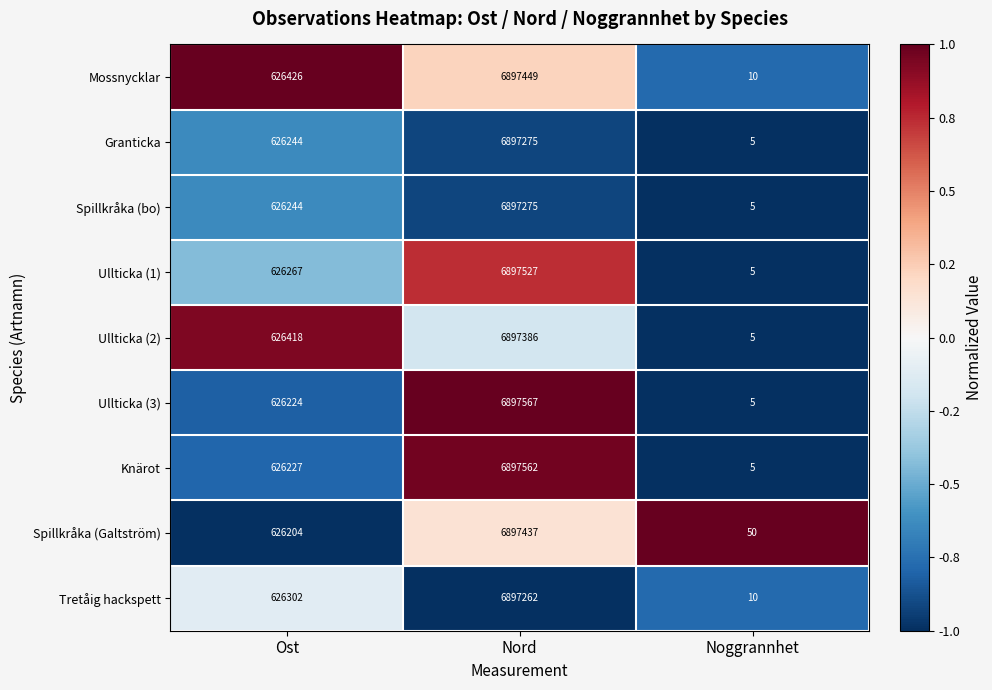

At which category is the sum across all series the highest?

Nord